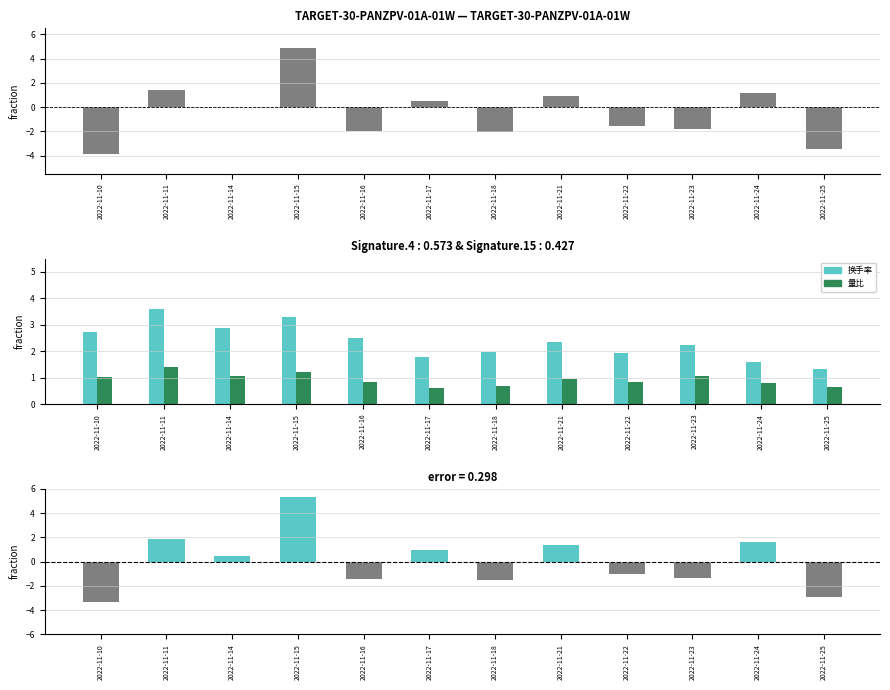

At which label is 涨跌幅% closest to 0?

2022-11-14